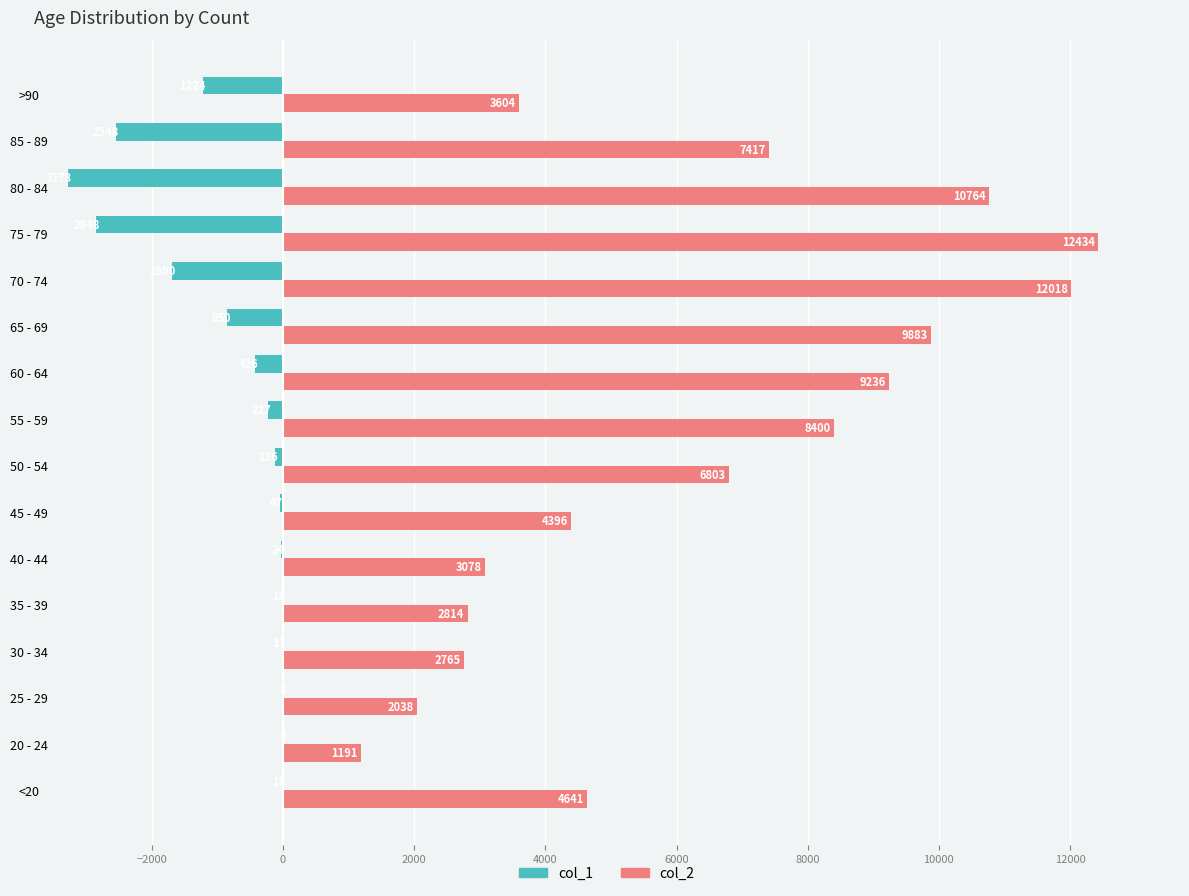

Where is col_1 nearest to the value -1638?

70 - 74